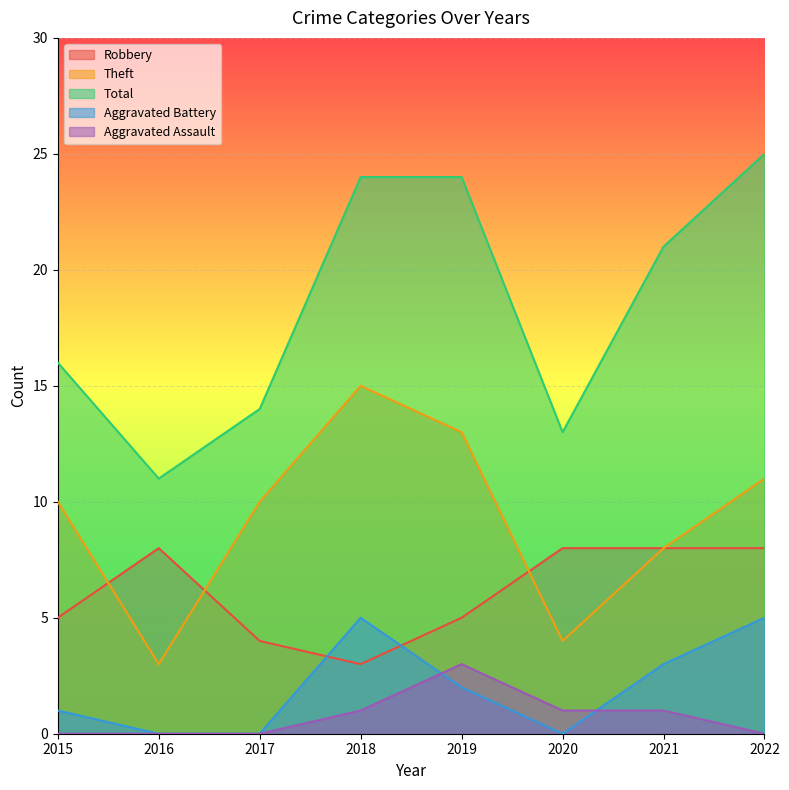

True or false: Aggravated Assault and Total intersect in this chart.

False